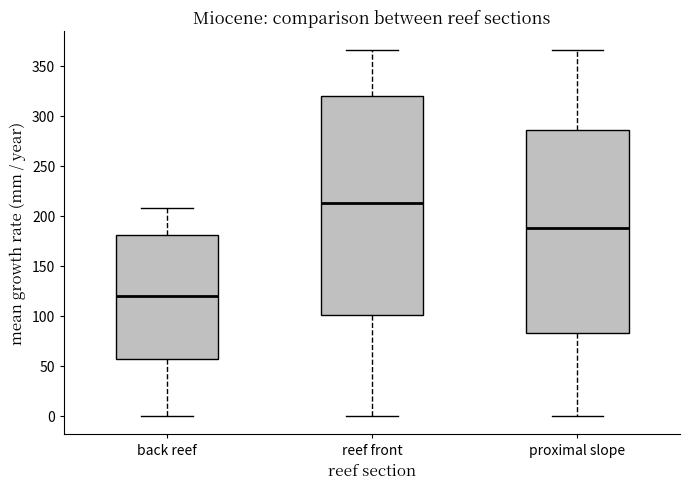

Which box is the tallest, from its lower edge to its upper edge?

reef front